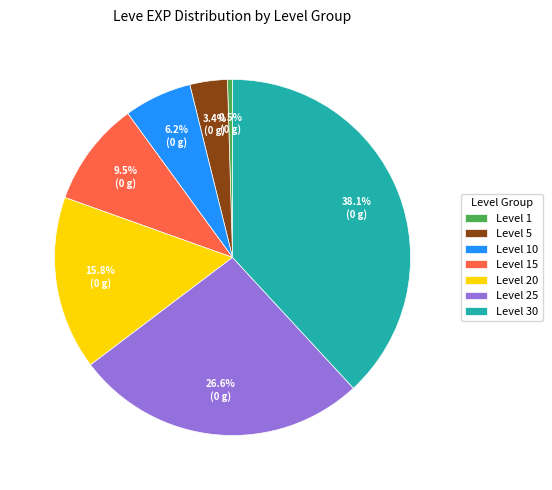

What percentage is the Level 30 slice, to the nearest percent?

38%